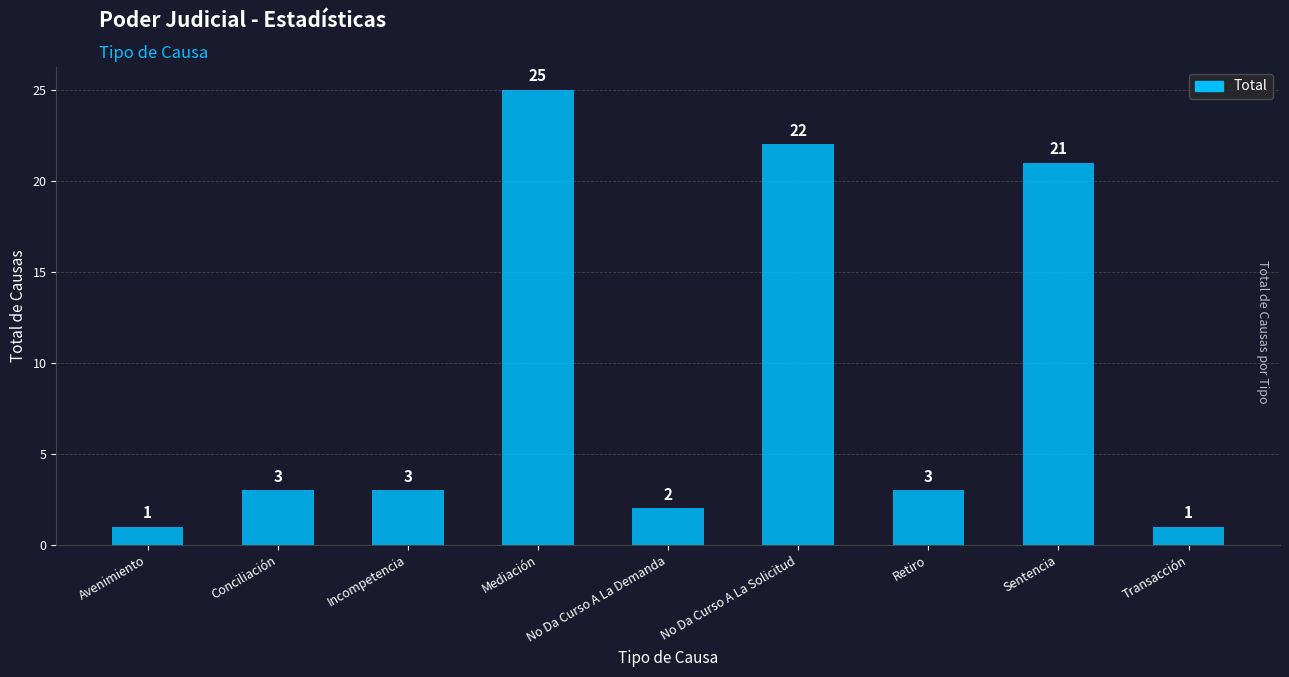

At which label is the value closest to 13?

Sentencia